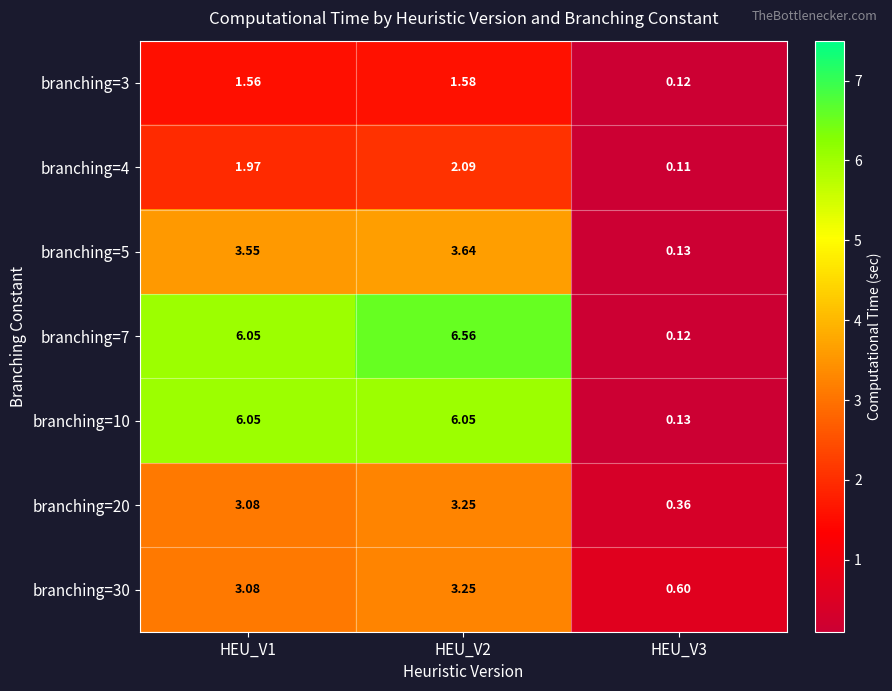

Is the value of branching=7 at HEU_V3 greater than the value of branching=4 at HEU_V3?

Yes